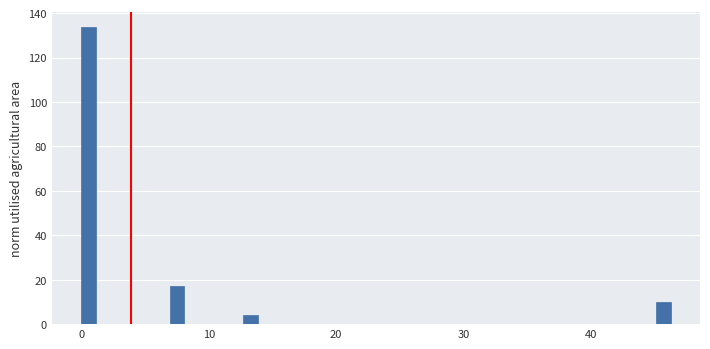

Around what value on the x-axis is the tallest bar? Give the approximate position of its centre, as read against the axis.

1